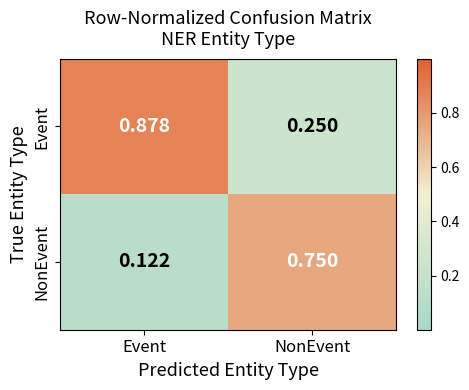

Which category has the highest value in the NonEvent series?

NonEvent